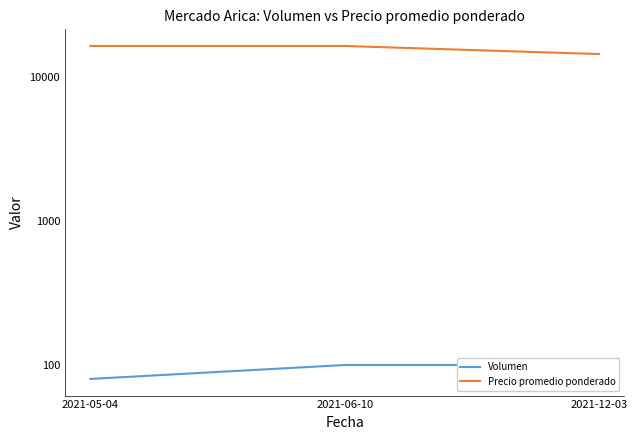

Is it true that Precio promedio ponderado equals 28952 at 2021-05-04?

False